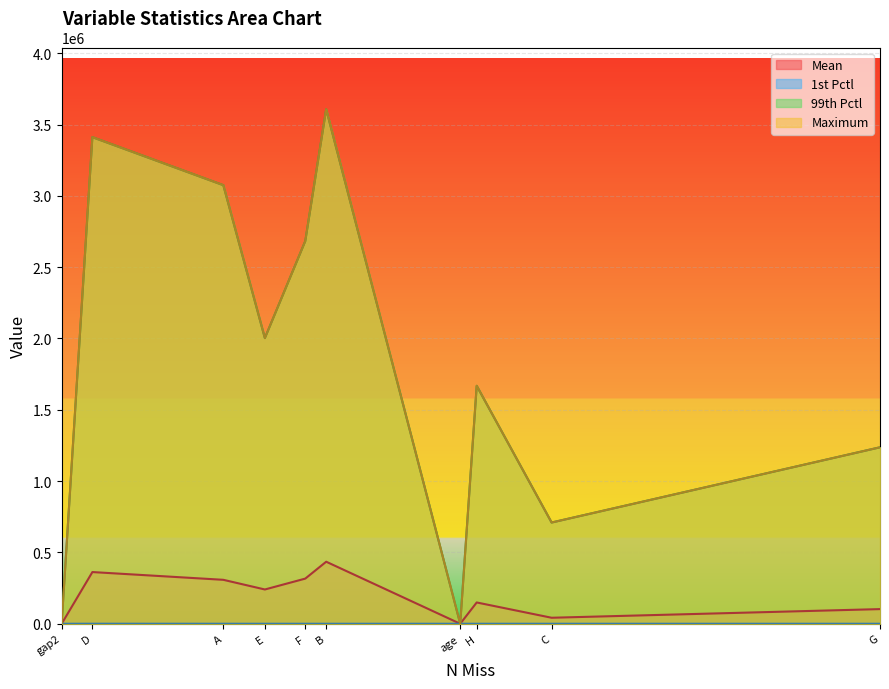

What are all the series names shown in the legend?

Mean, 1st Pctl, 99th Pctl, Maximum